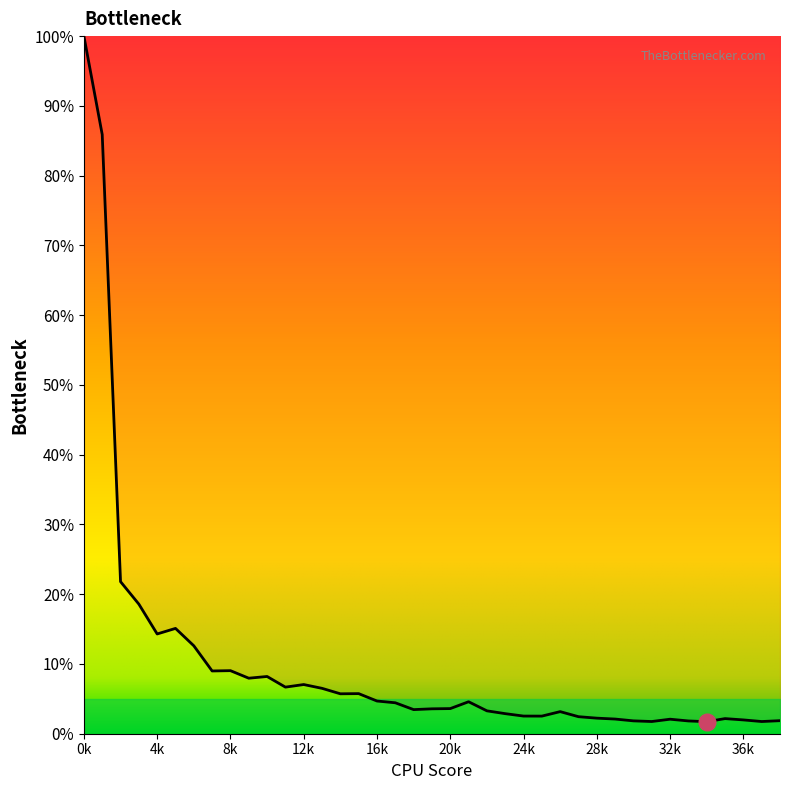

How many points are lower than both their immediate neighbors (excluding endpoints)?

10